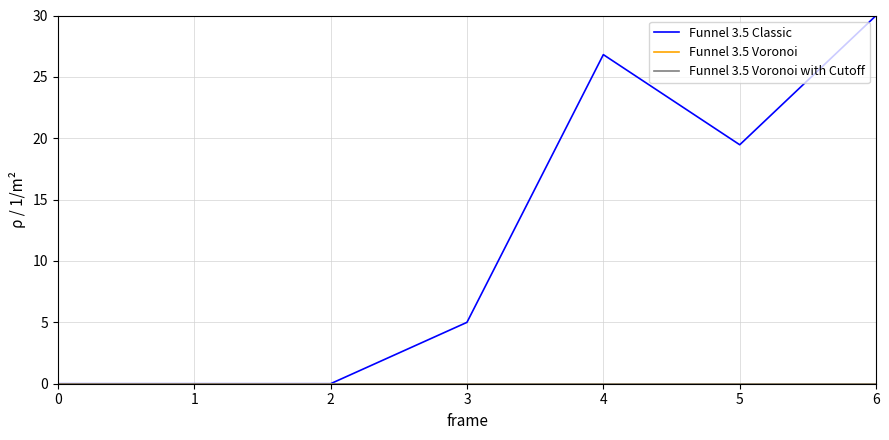

Does the chart have visible grid lines?

Yes